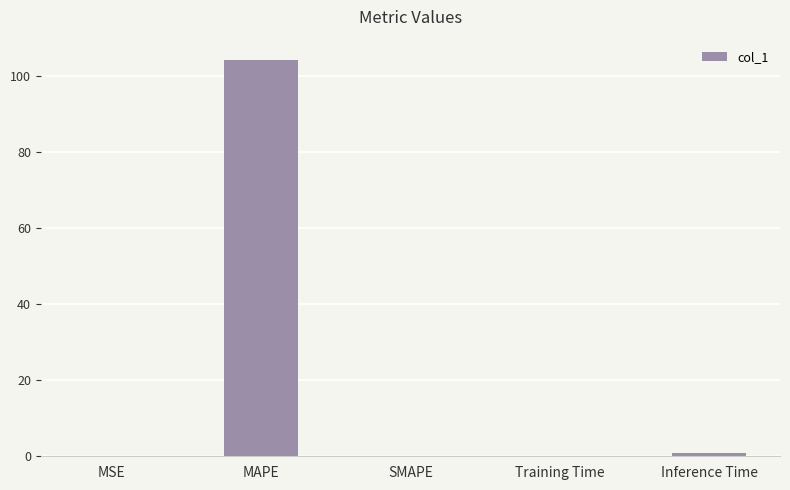

Which label corresponds to the largest value in the chart?

MAPE